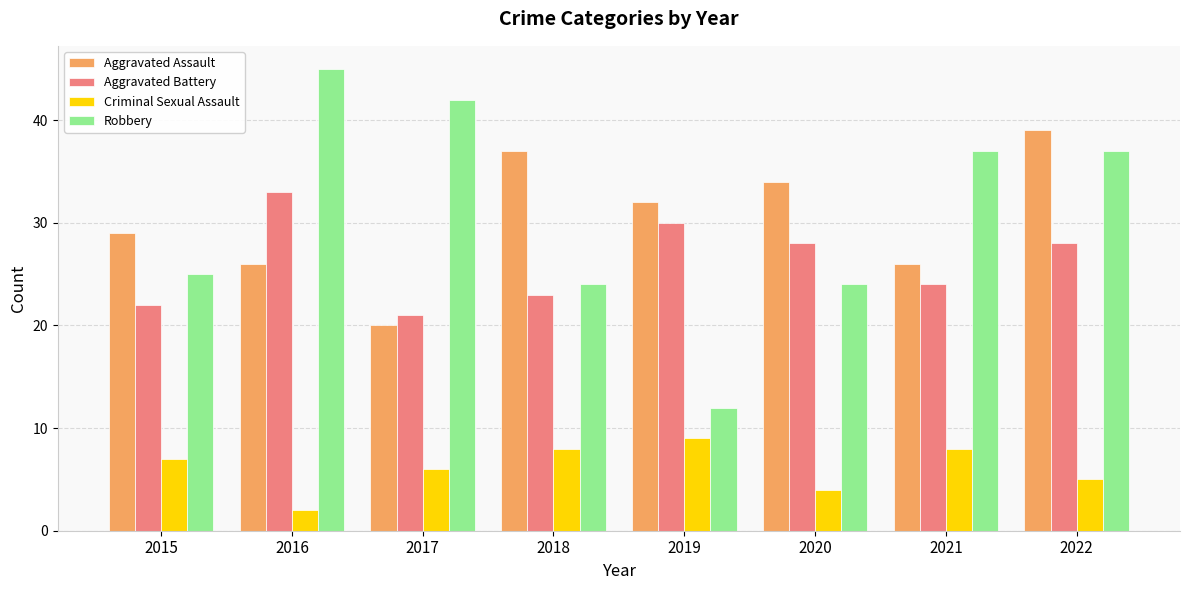

What is the minimum value shown in the chart?

2